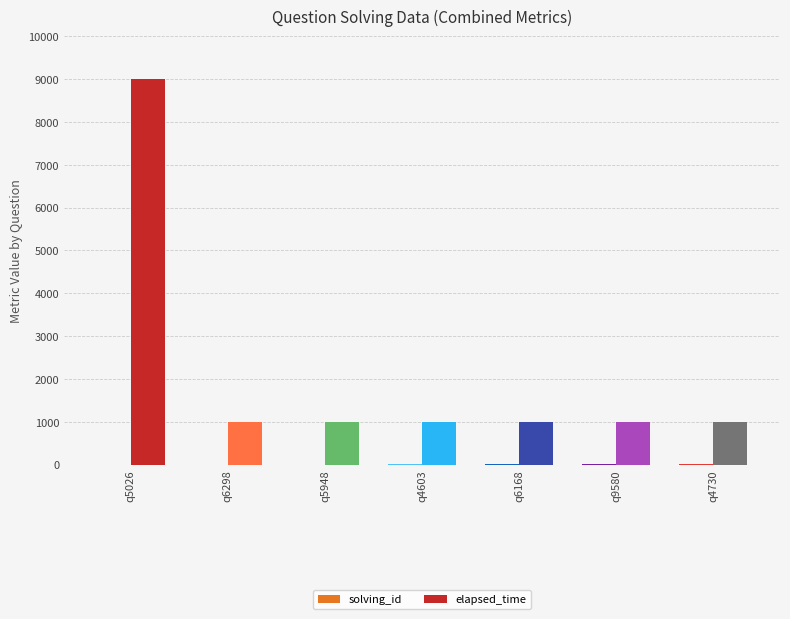

Are the bars grouped side by side (vs. stacked)?

Yes